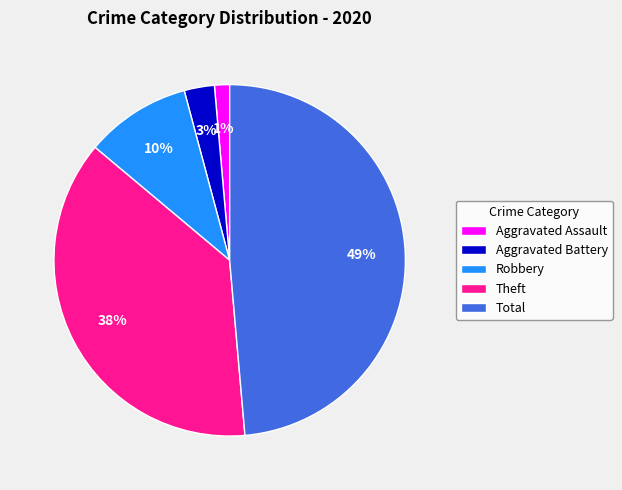

Which slice is the largest?

Total